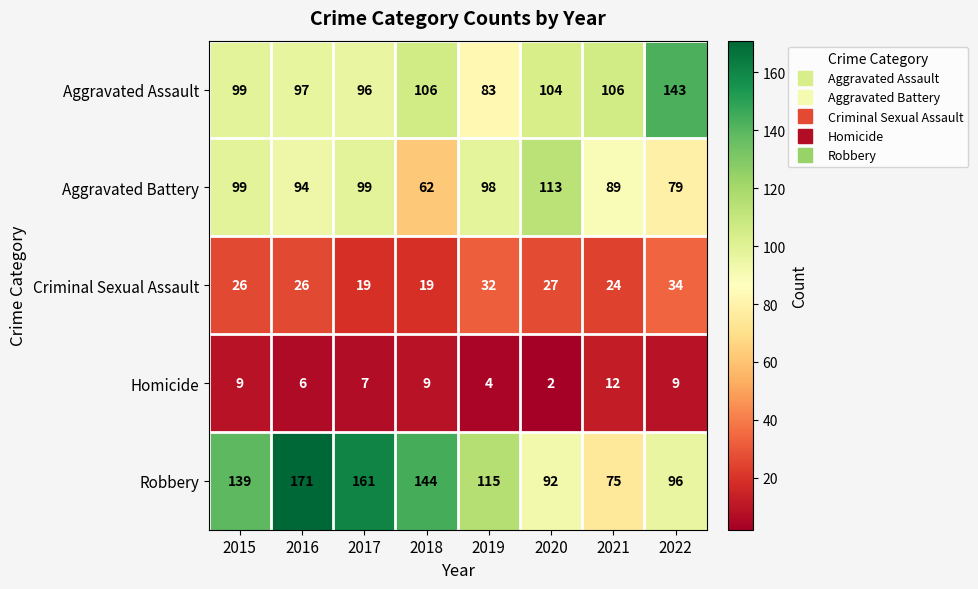

The value of Aggravated Assault at 2020 is 104. True or false?

True